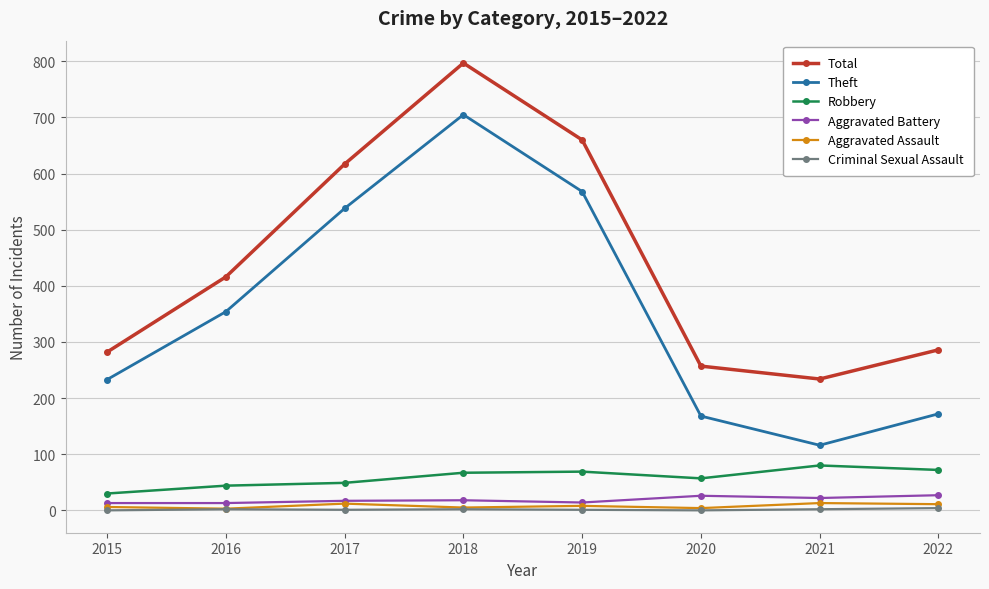

How many lines are shown in the chart?

6